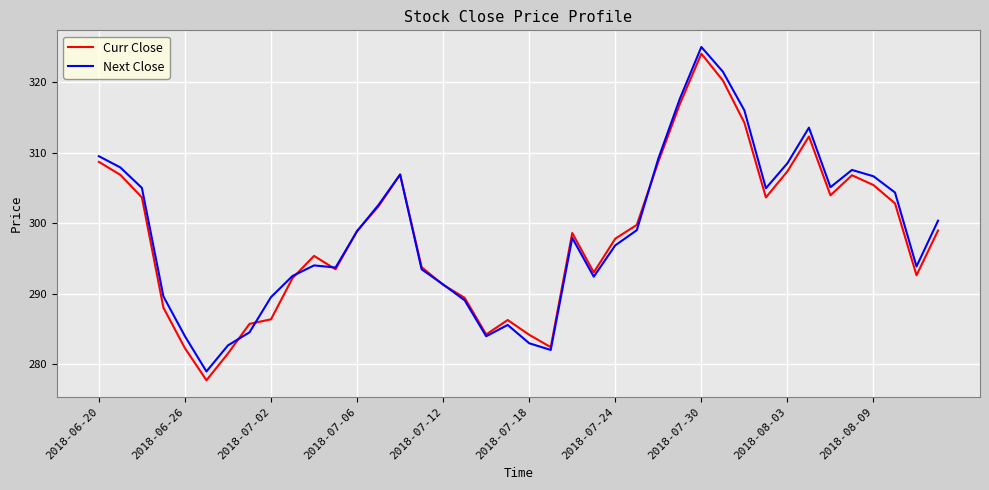

After their last crossing, which series has the higher values: Curr Close or Next Close?

Next Close